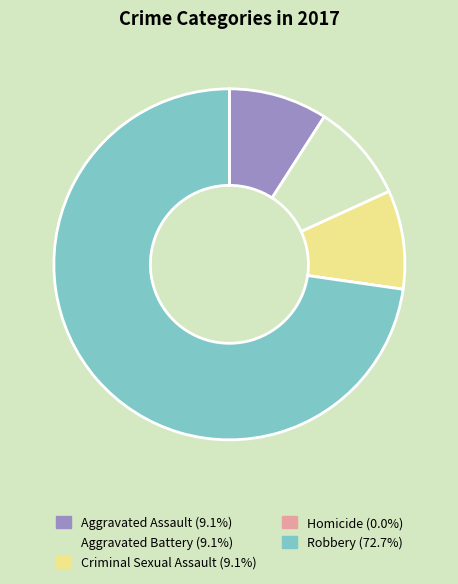

True or false: Aggravated Battery accounts for 1% of the total.

False